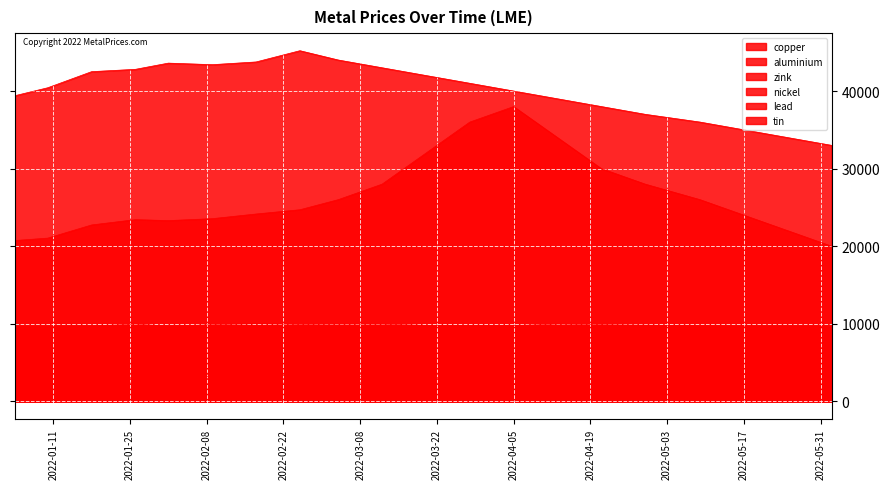

At which category does nickel reach its first local valley?

2022-02-01